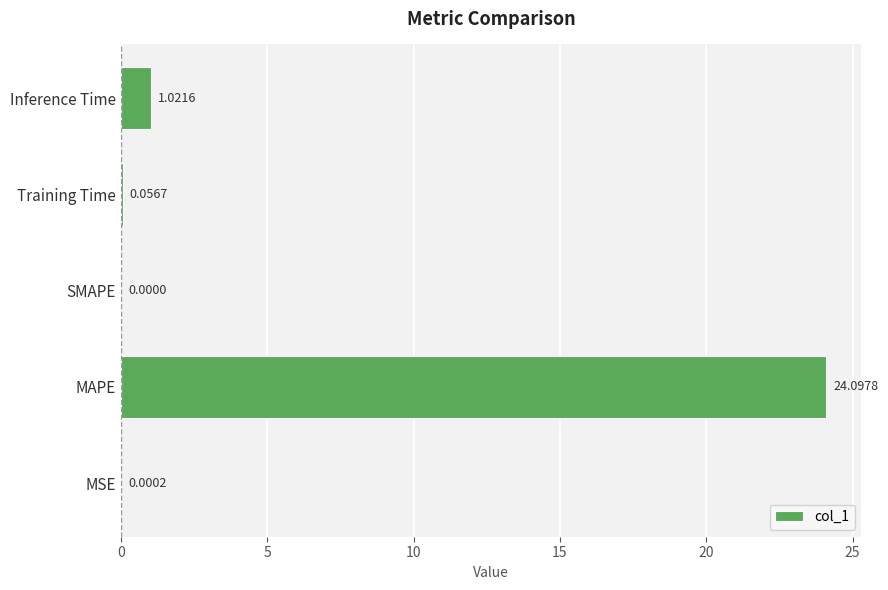

What is the sum of the values at Inference Time and MAPE?

25.1